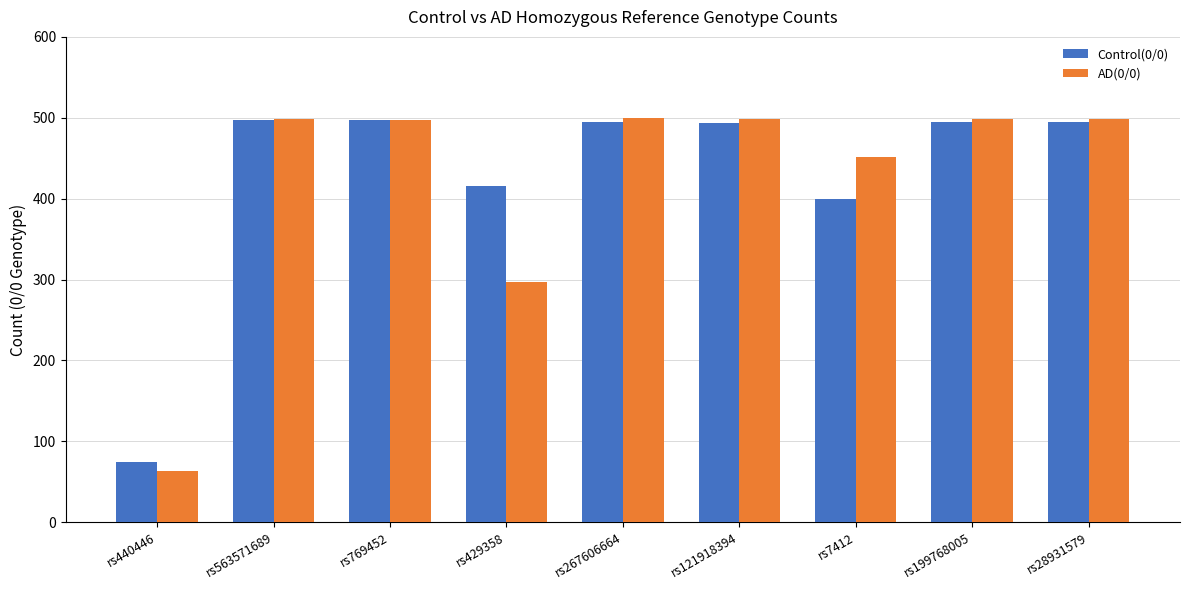

What is the maximum value shown in the chart?

500